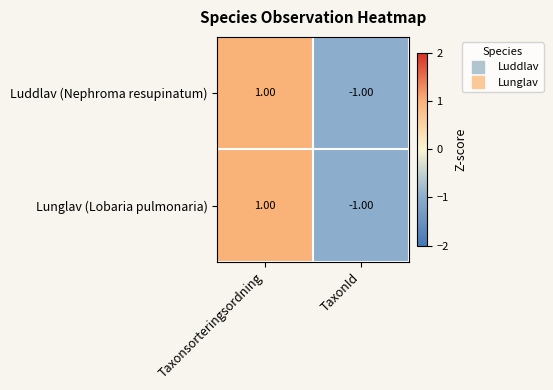

What is the total value across all series at TaxonId?

-2